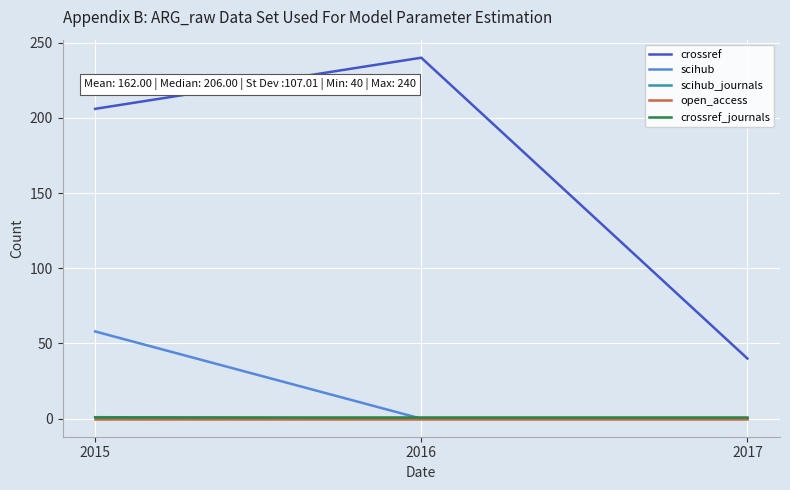

Read the crossref value at 2017, to the nearest 10.

40